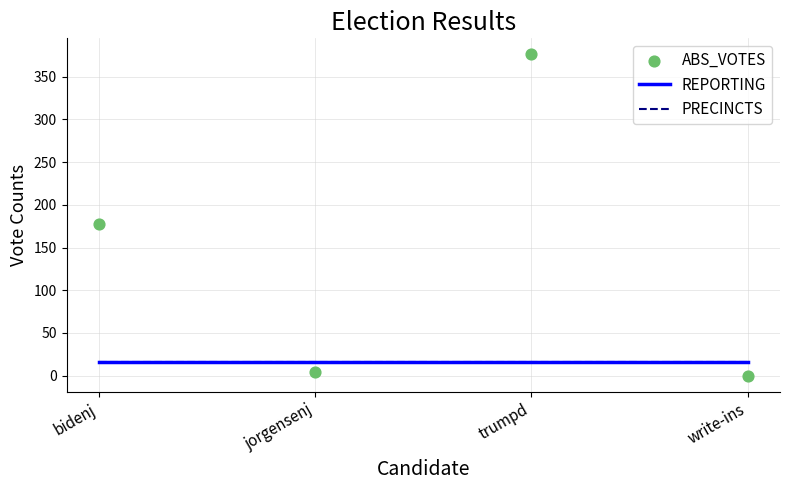

Which series has the largest Y range (max minus min)?

ABS_VOTES